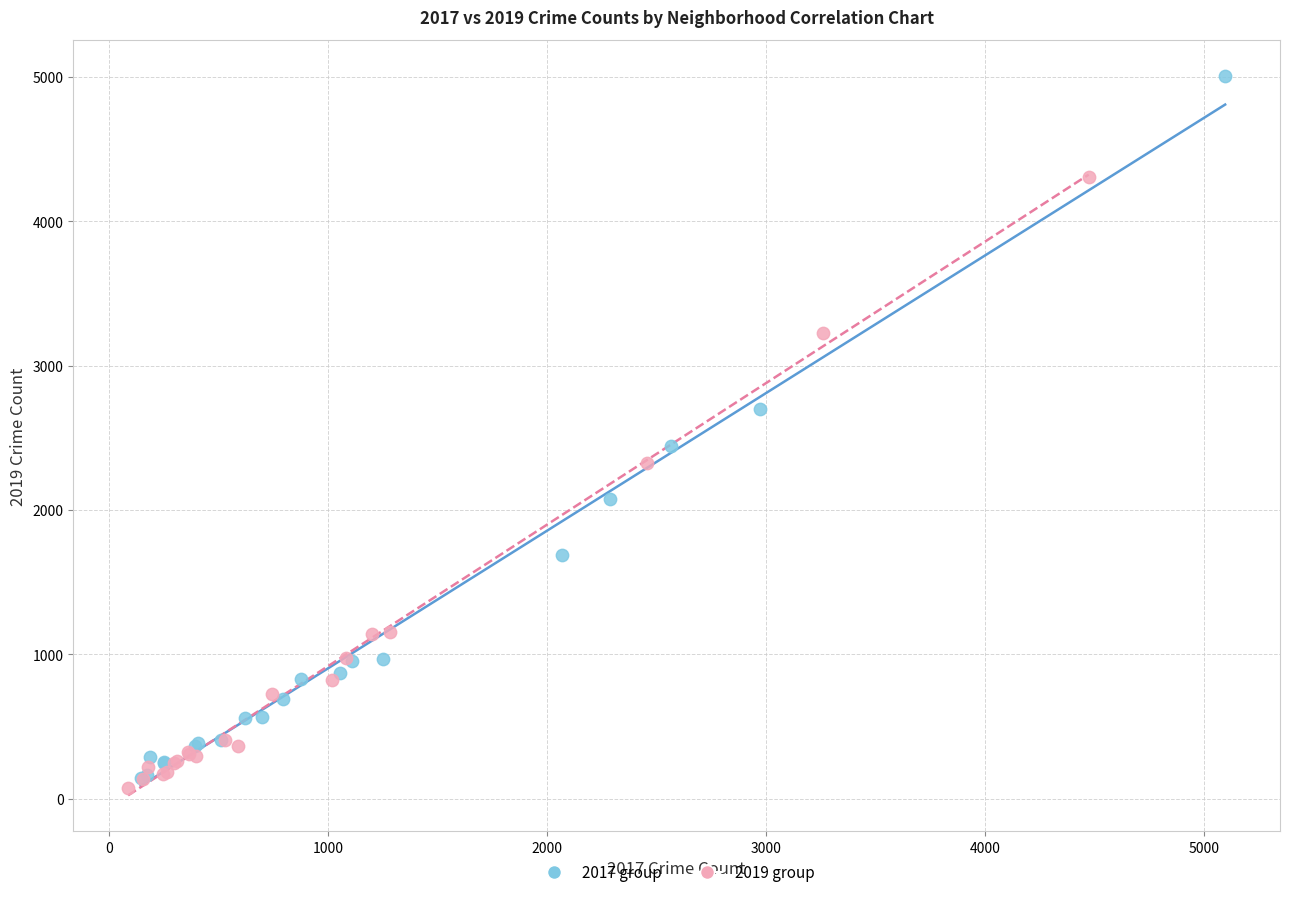

Which series reaches the maximum Y coordinate?

2017 group